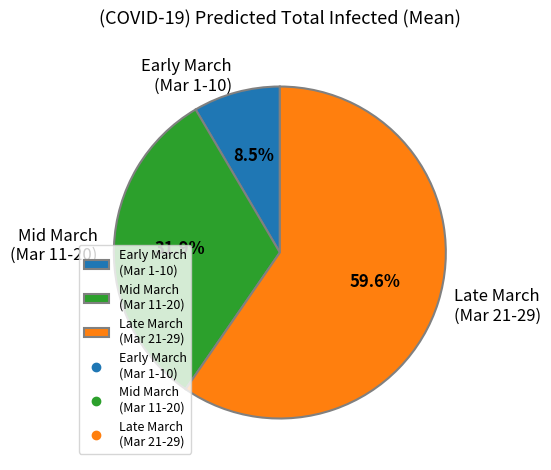

Which category has the biggest portion of the pie?

Late March (Mar 21-29)